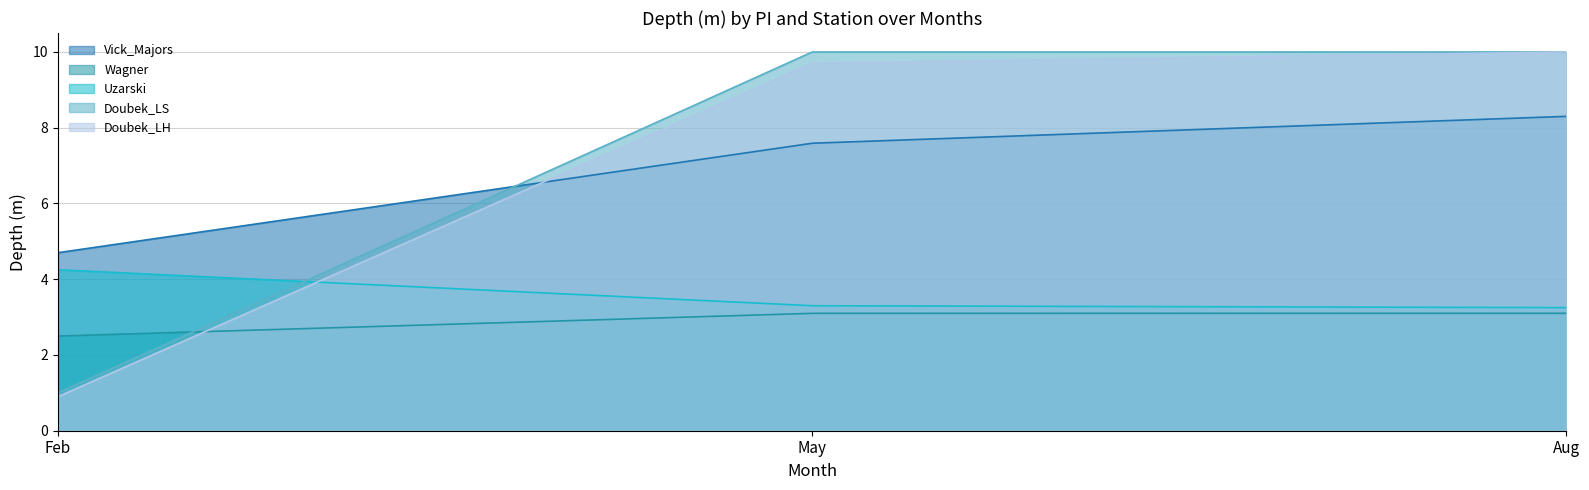

At which label does Doubek_LH reach its peak?

Aug